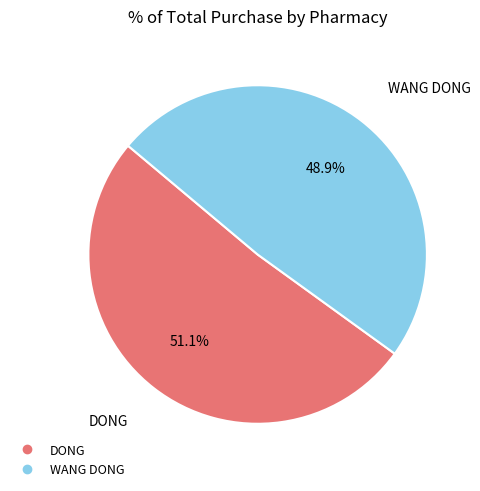

To the nearest percent, what percentage of the pie is DONG?

51%